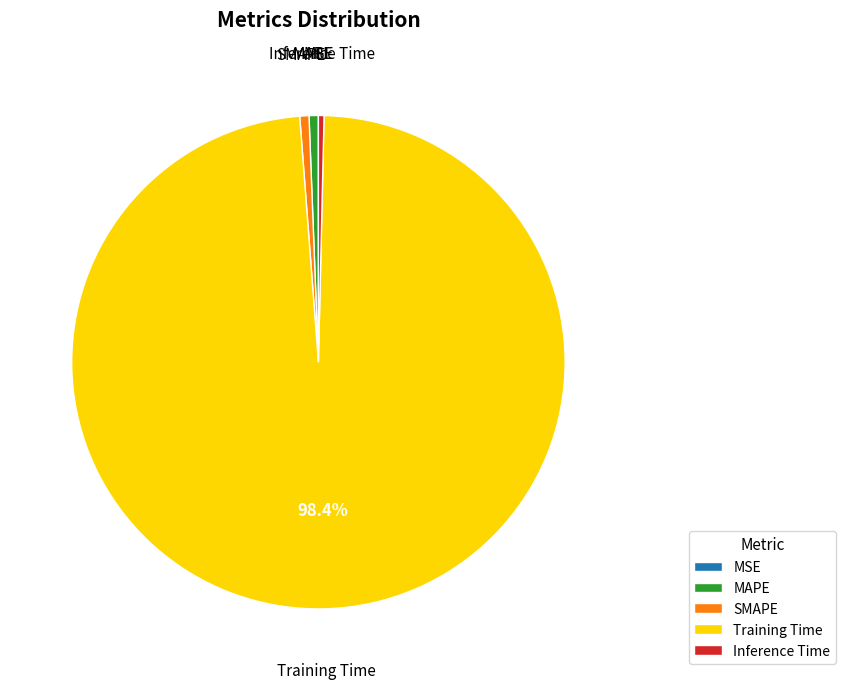

Which category has the biggest portion of the pie?

Training Time